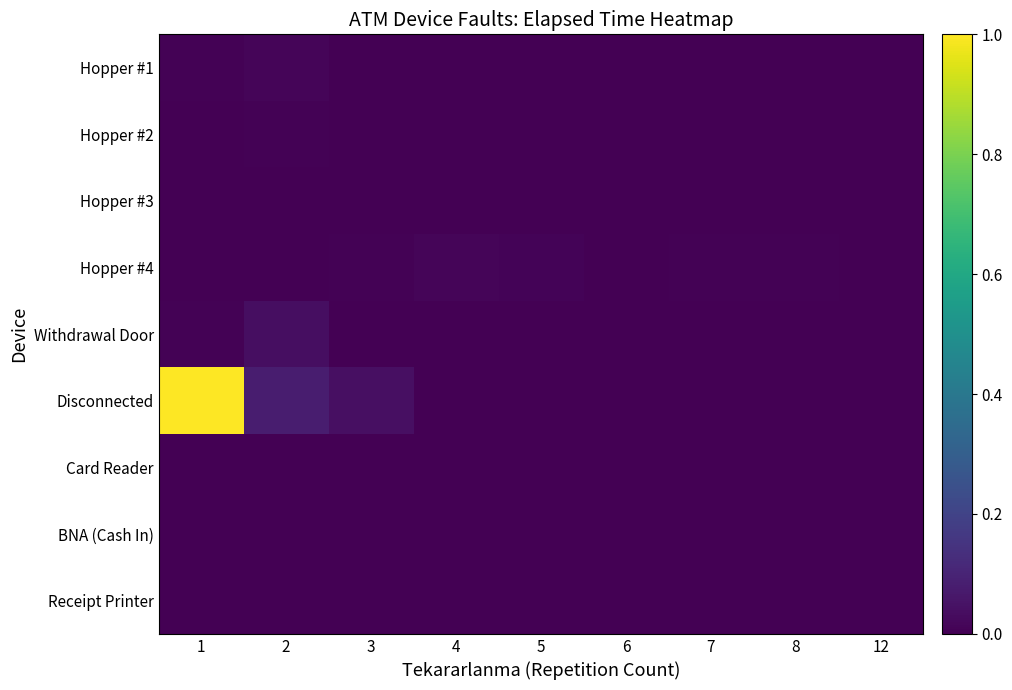

At 3, list the series in order from smallest to largest.

Hopper #1, Hopper #2, Hopper #3, Withdrawal Door, Card Reader, BNA (Cash In), Receipt Printer, Hopper #4, Disconnected